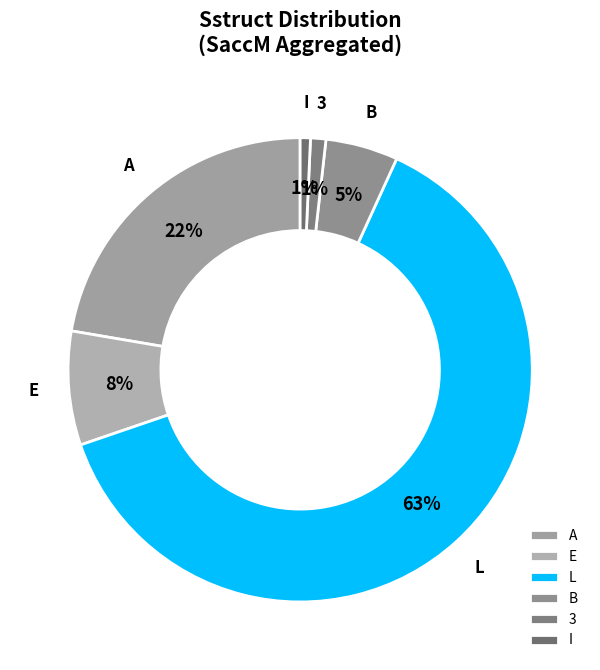

Is L the majority of the pie?

Yes